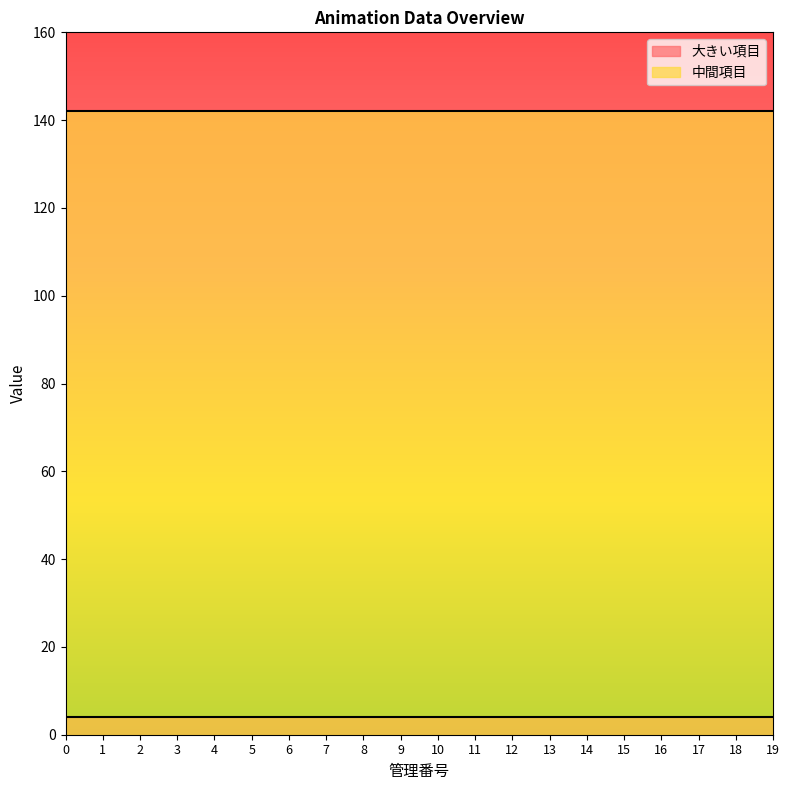

At how many categories does at least one series exceed 138?

20